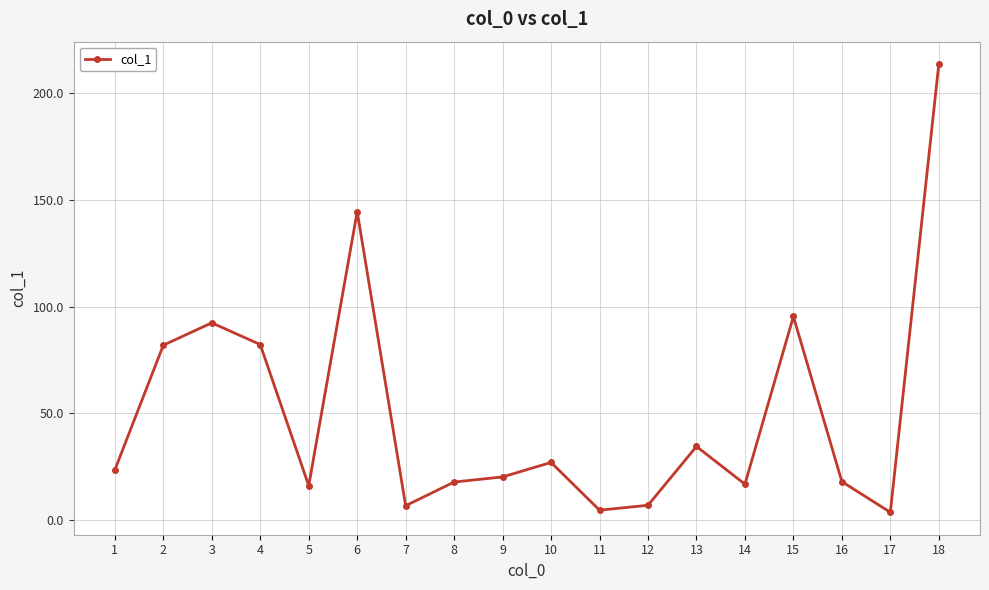

What is the change in value from 1 to 7?

-16.8